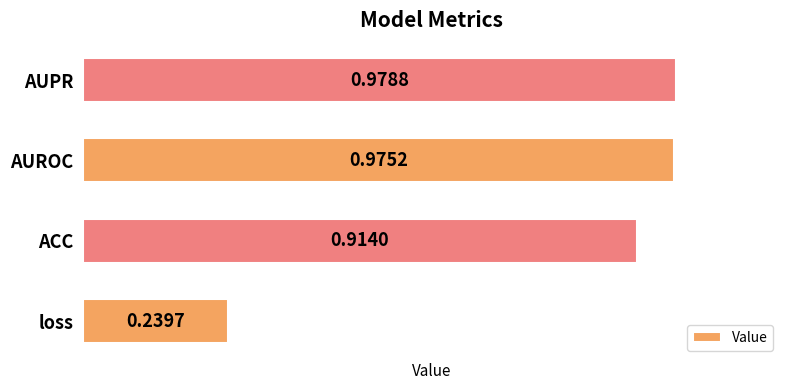

What is the sum of all values?

3.1